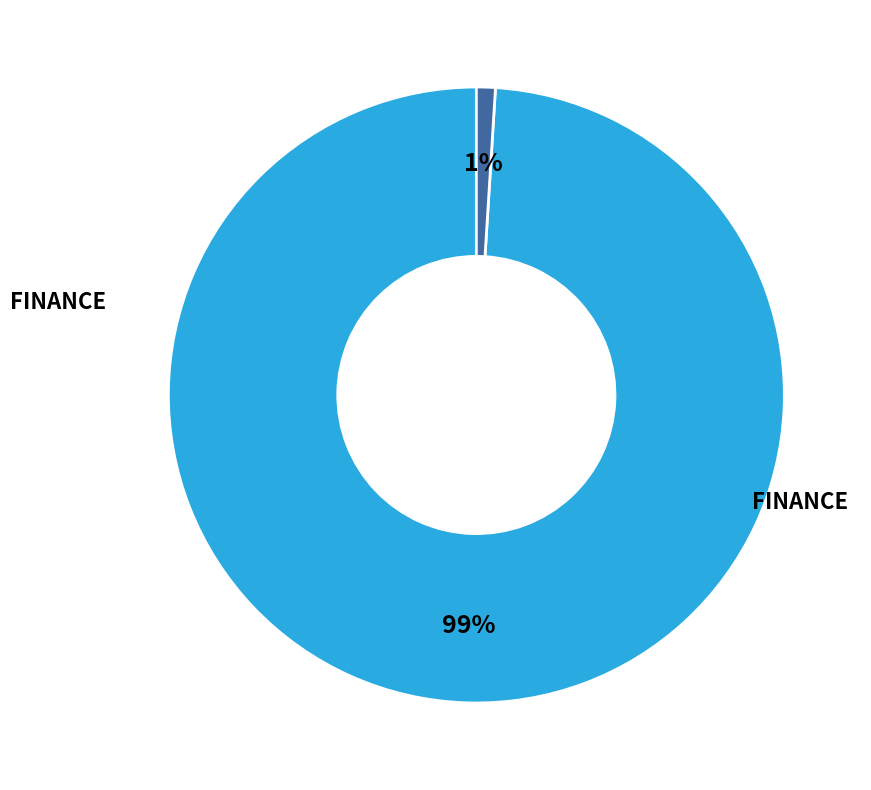

Is there a majority slice in this chart?

Yes